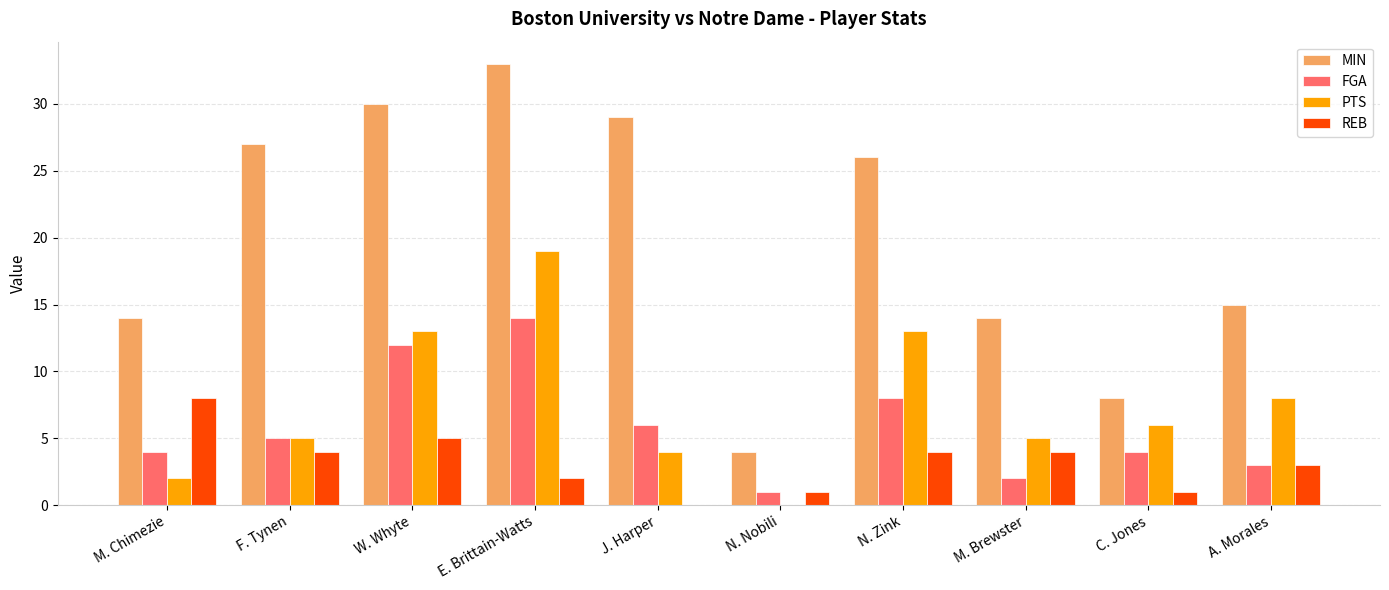

Which series has the widest spread of values?

MIN